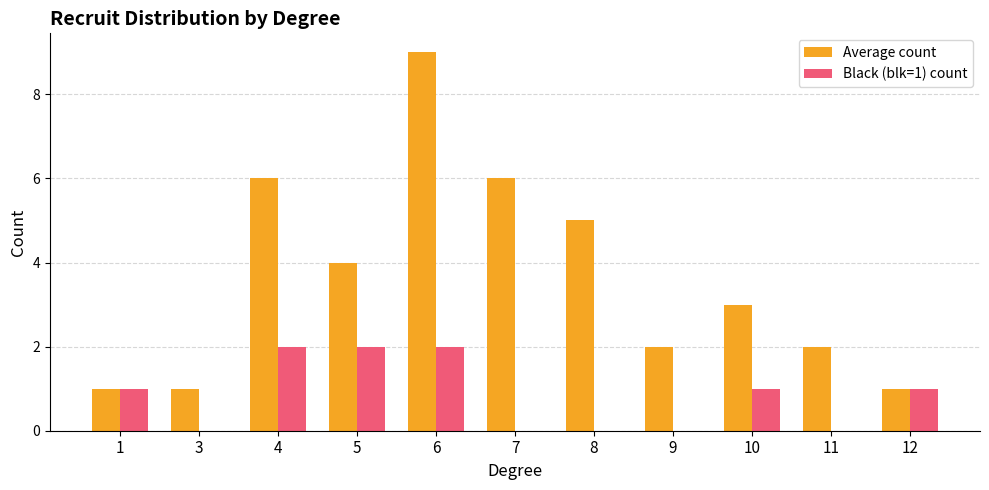

Which series changed the most between 4 and 6?

Average count